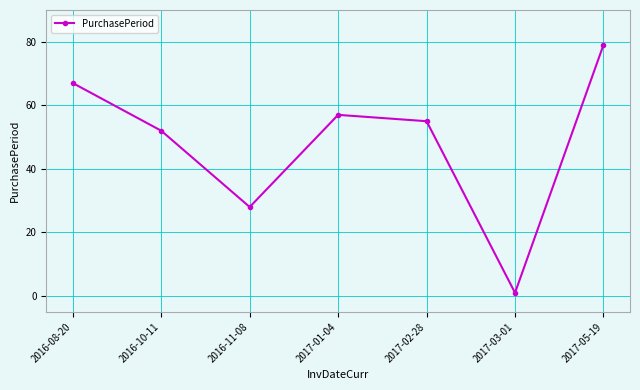

What is the difference between the second highest and minimum values?

66